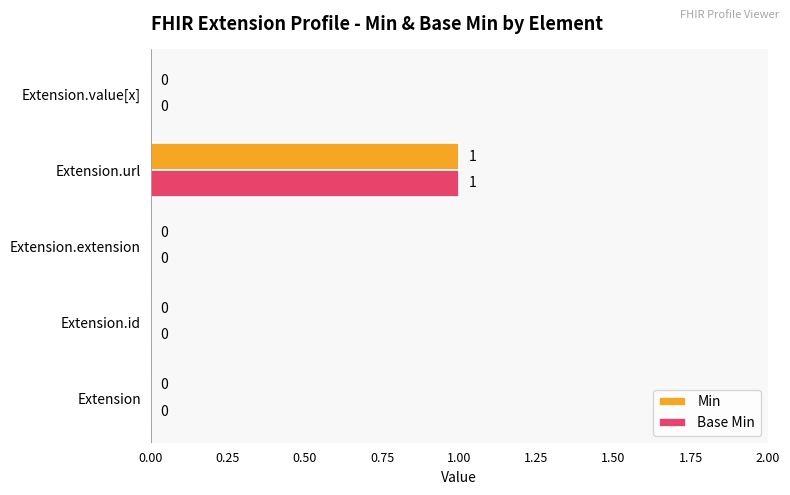

Is it true that Min equals -1 at Extension.extension?

False